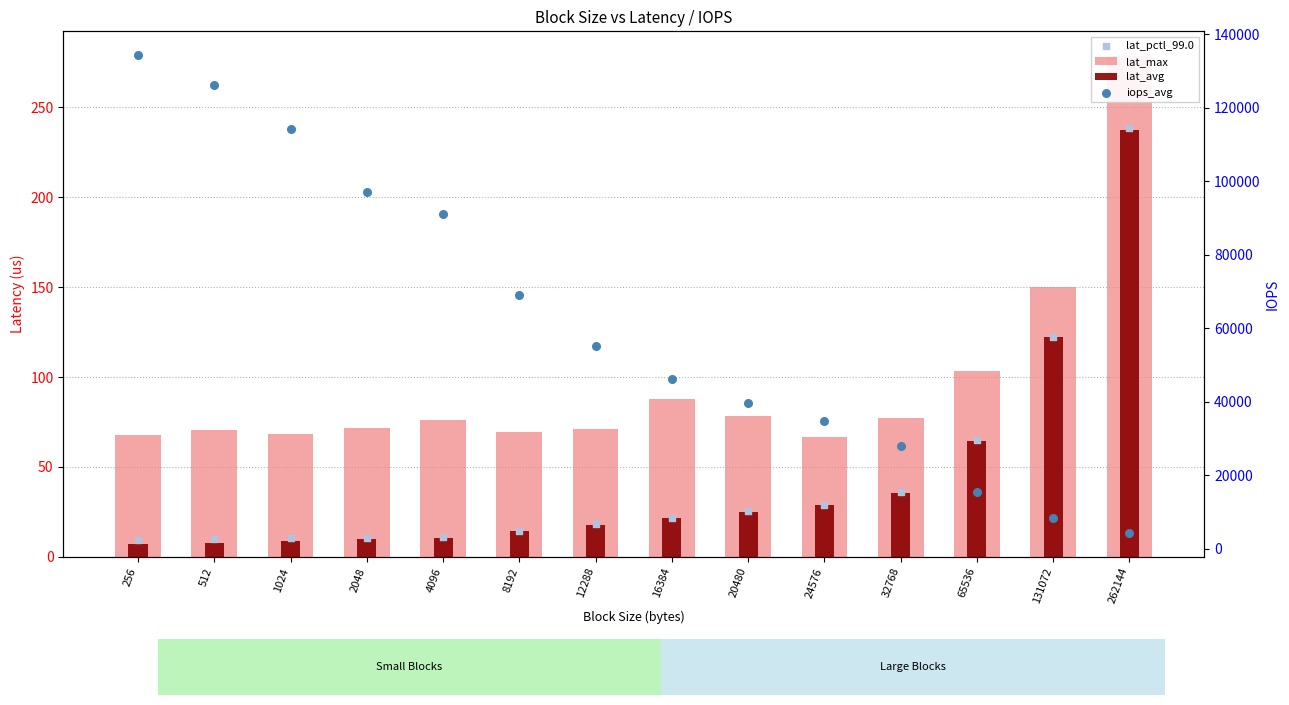

Which series reaches the minimum Y coordinate?

lat_avg